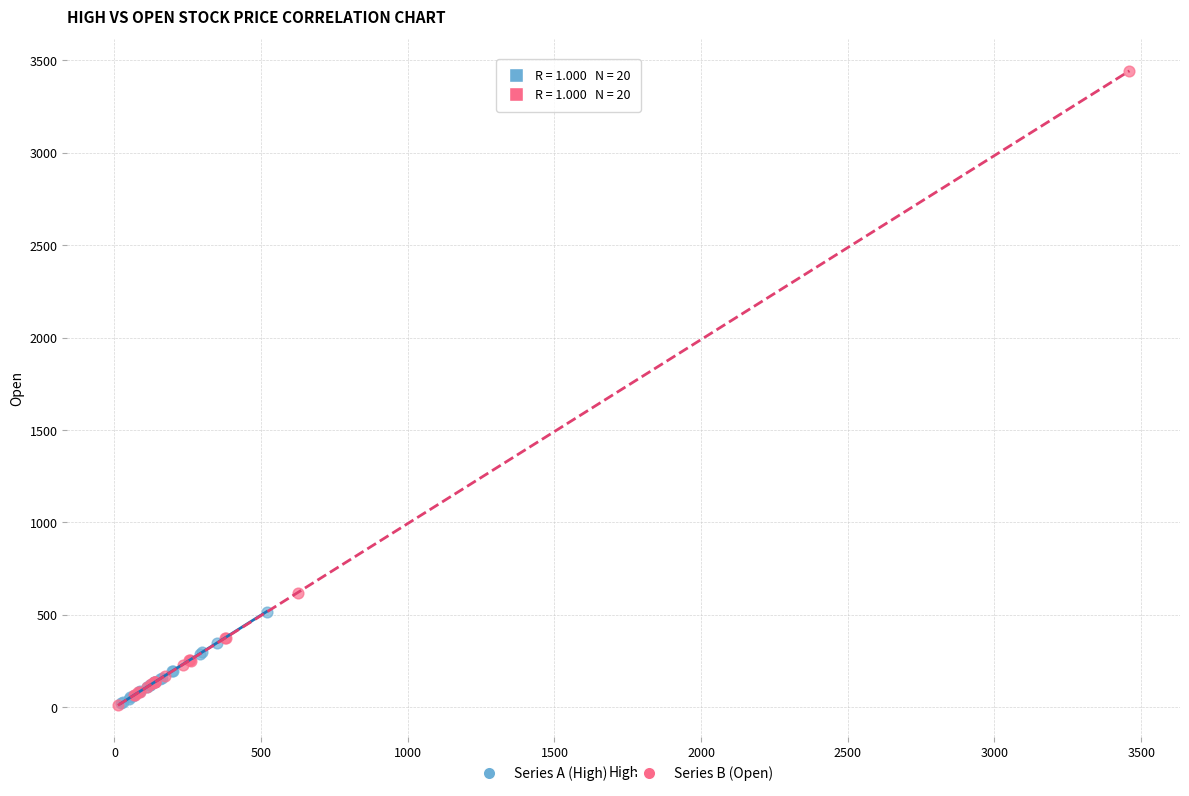

Which series reaches the maximum Y coordinate?

Series B (Open)